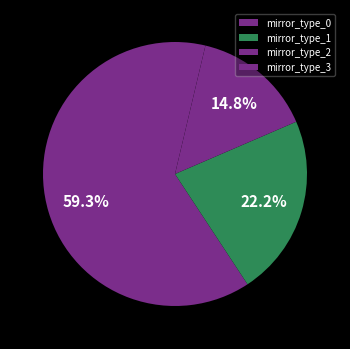

Count the number of slices in the pie.

4